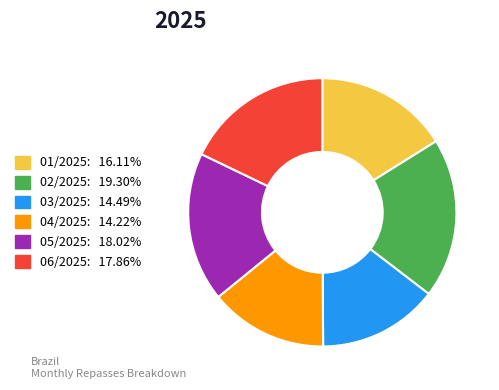

Is the sum of 01/2025: 16.11% and 05/2025: 18.02% greater than half?

No